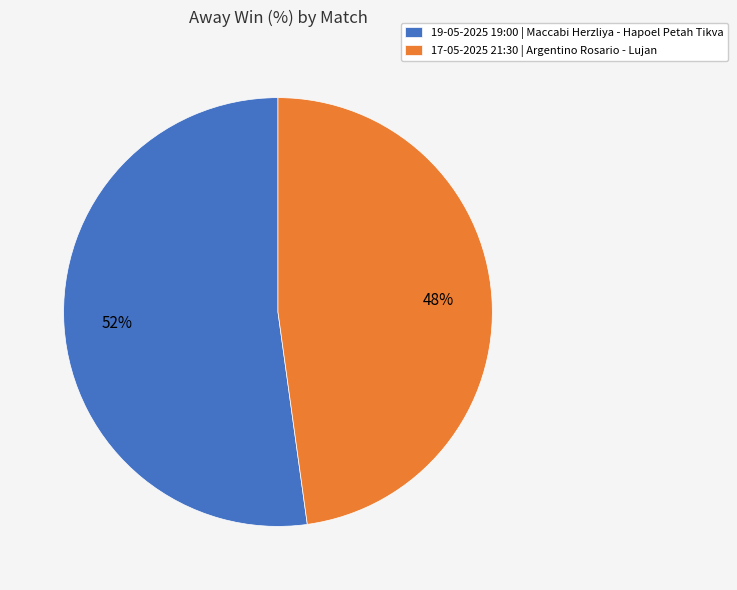

Rank the categories by value from lowest to highest.

17-05-2025 21:30 | Argentino Rosario - Lujan, 19-05-2025 19:00 | Maccabi Herzliya - Hapoel Petah Tikva